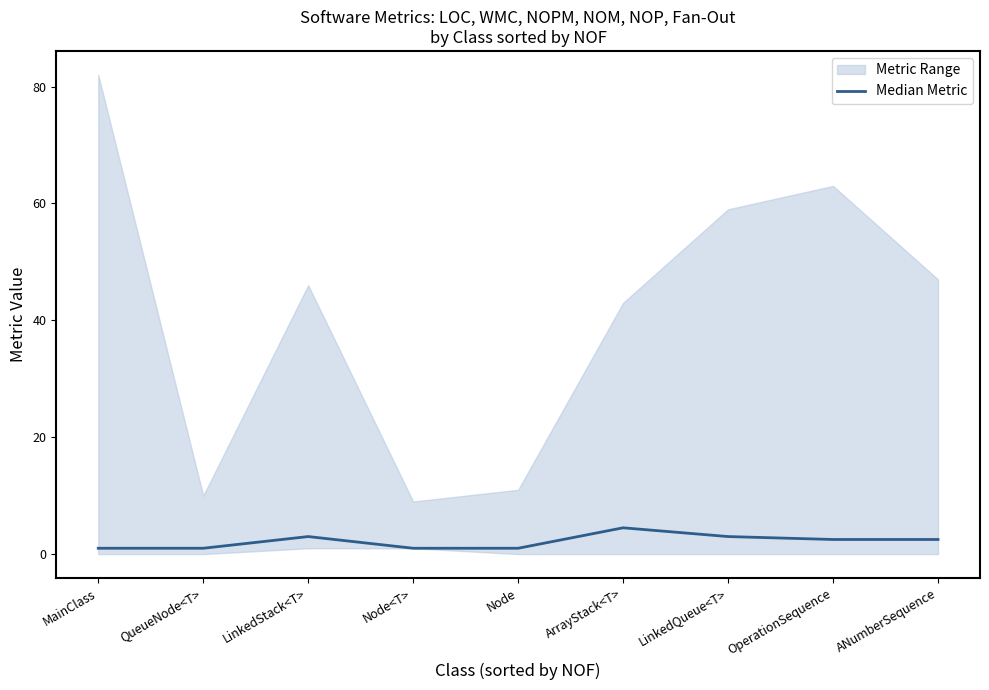

Count the number of values greater than 2.

5